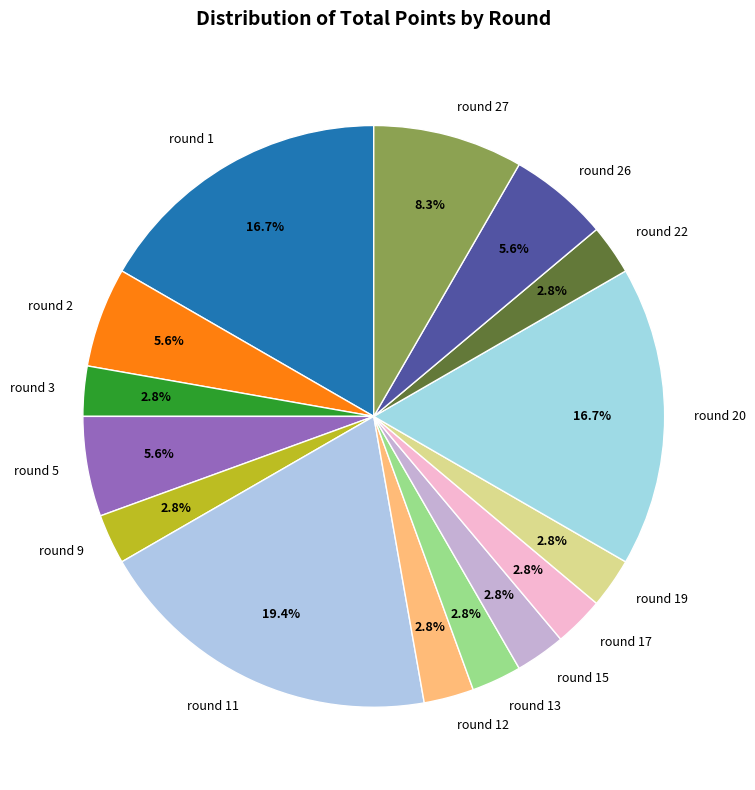

What percentage is NOT represented by round 27?

91.7%